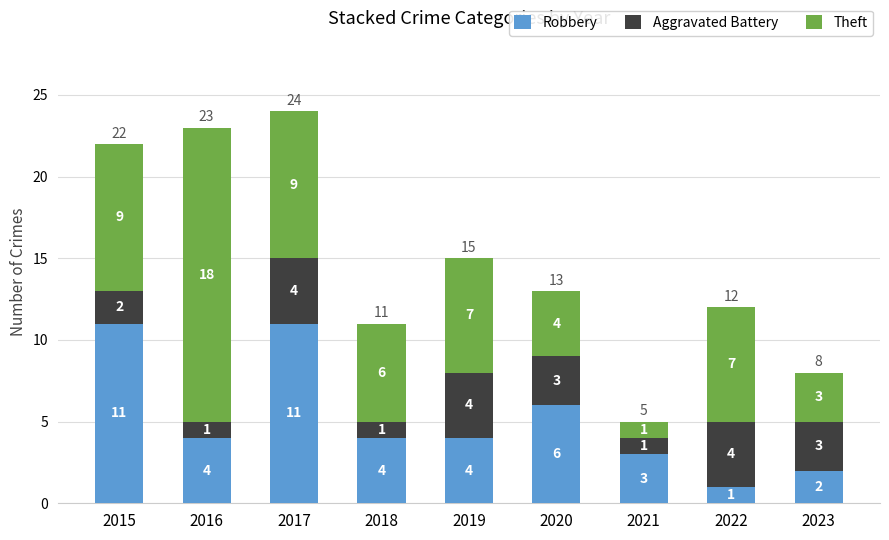

What are all the series names shown in the legend?

Robbery, Aggravated Battery, Theft